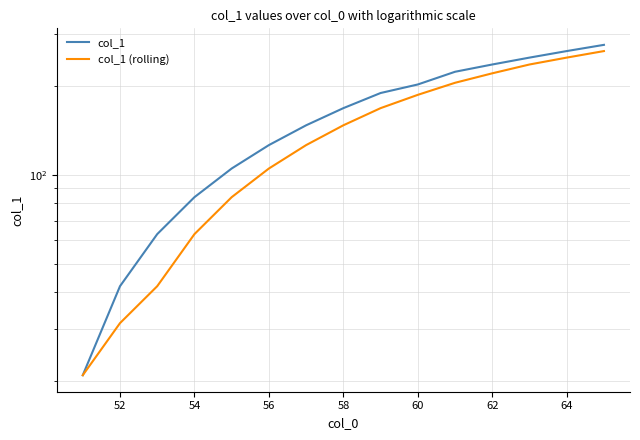

What is the average value of the col_1 series?

159.5